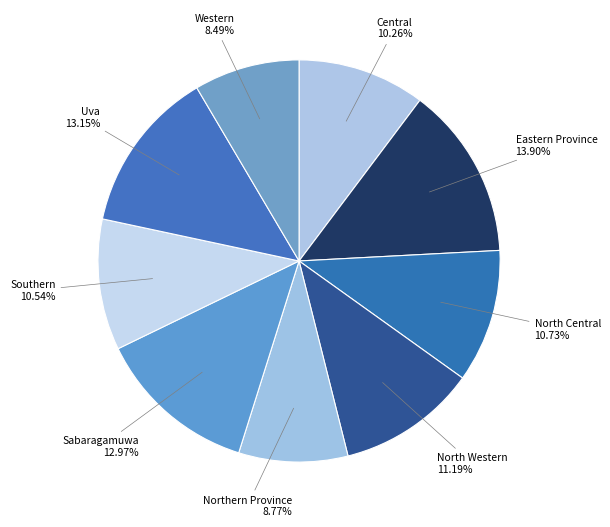

Which slice is the largest?

Eastern Province